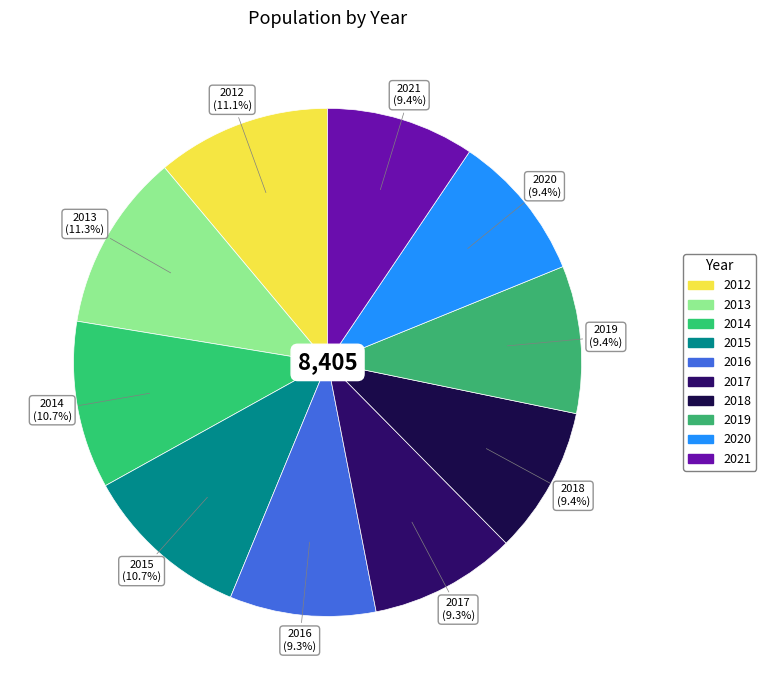

What percentage do 2017 and 2018 together represent?

18.7%